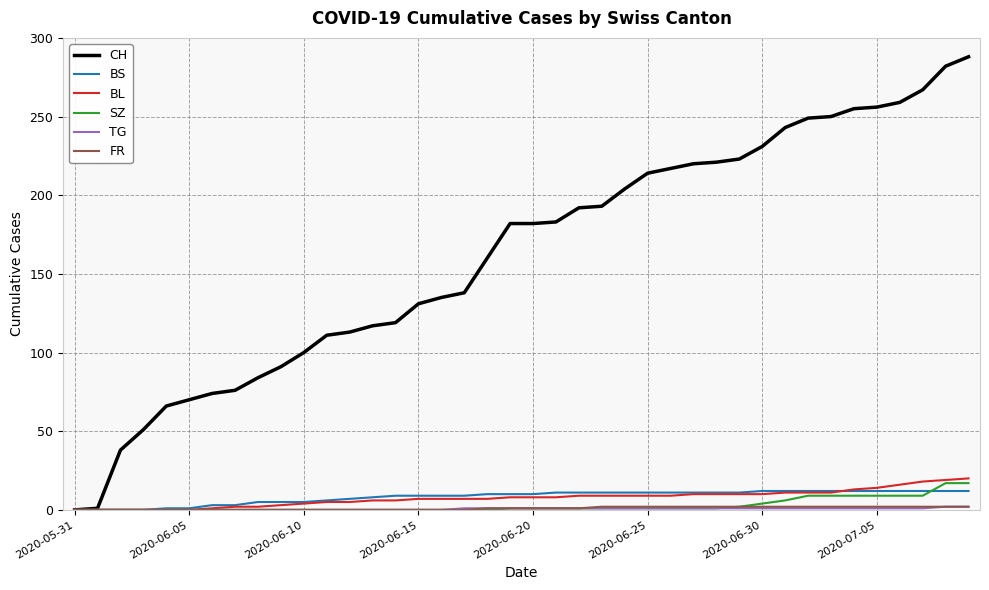

Which series has the widest spread of values?

CH